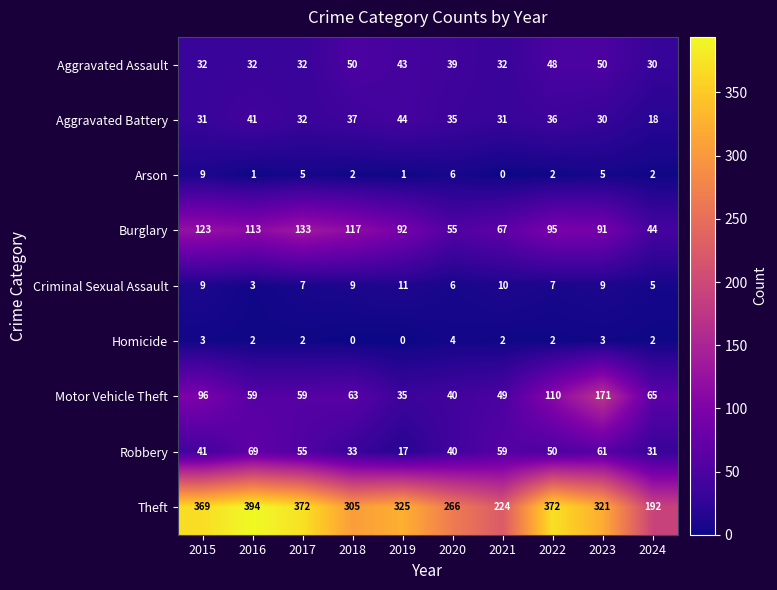

What is the total value across all series at 2019?

568